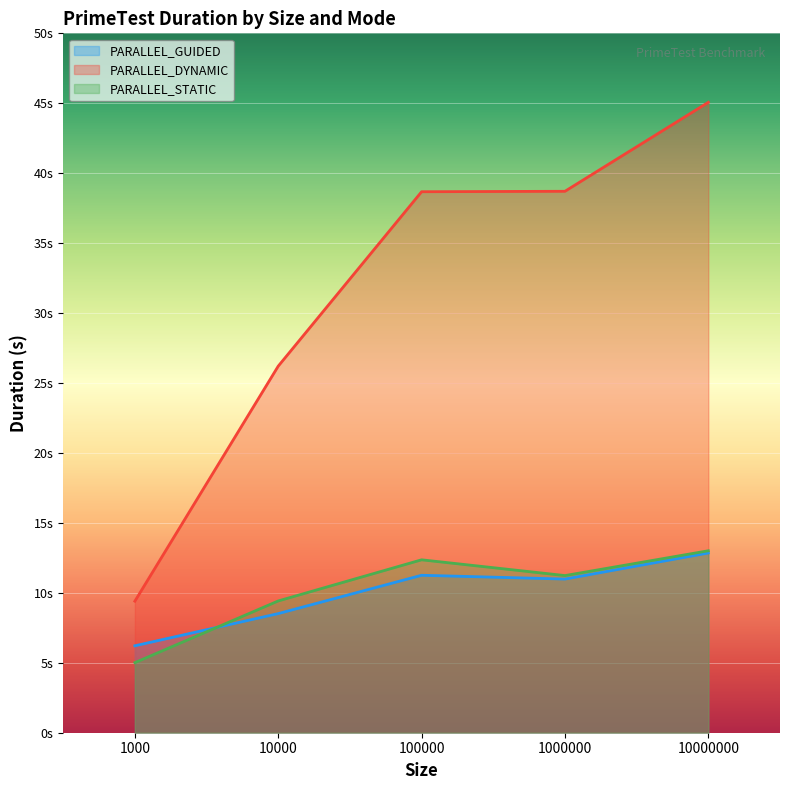

How many lines are shown in the chart?

3